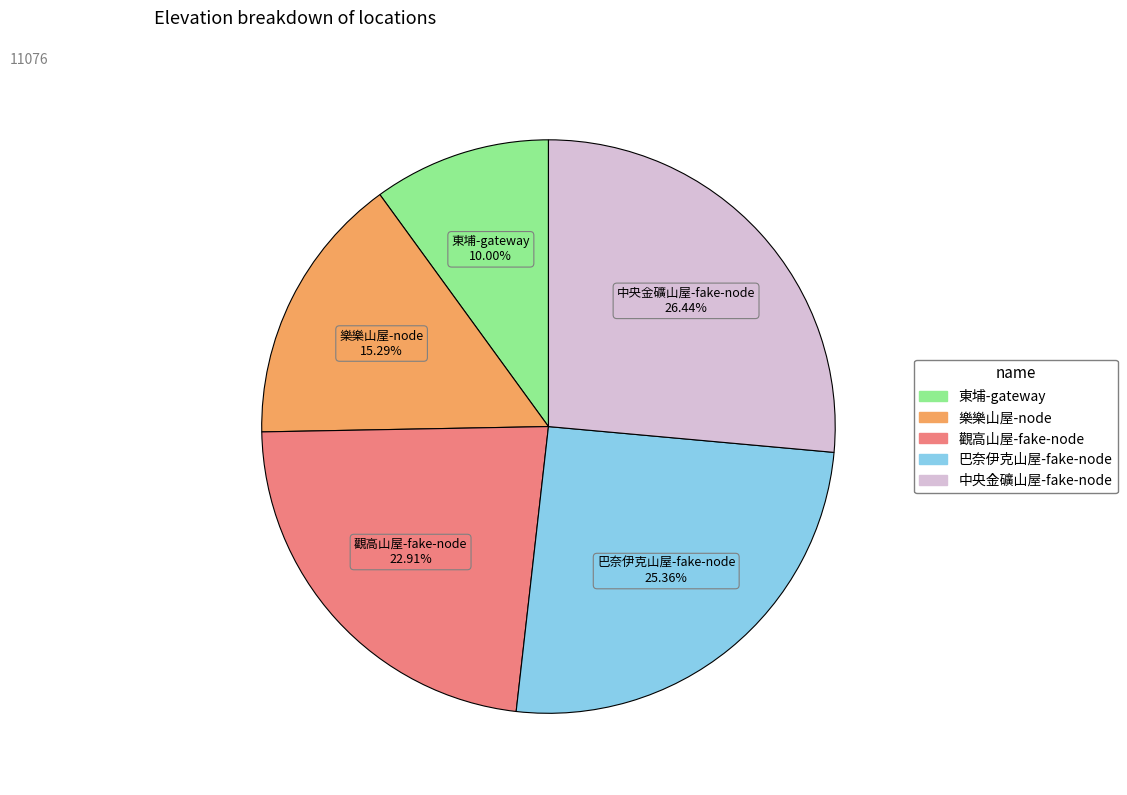

Which slice is the largest?

中央金礦山屋-fake-node